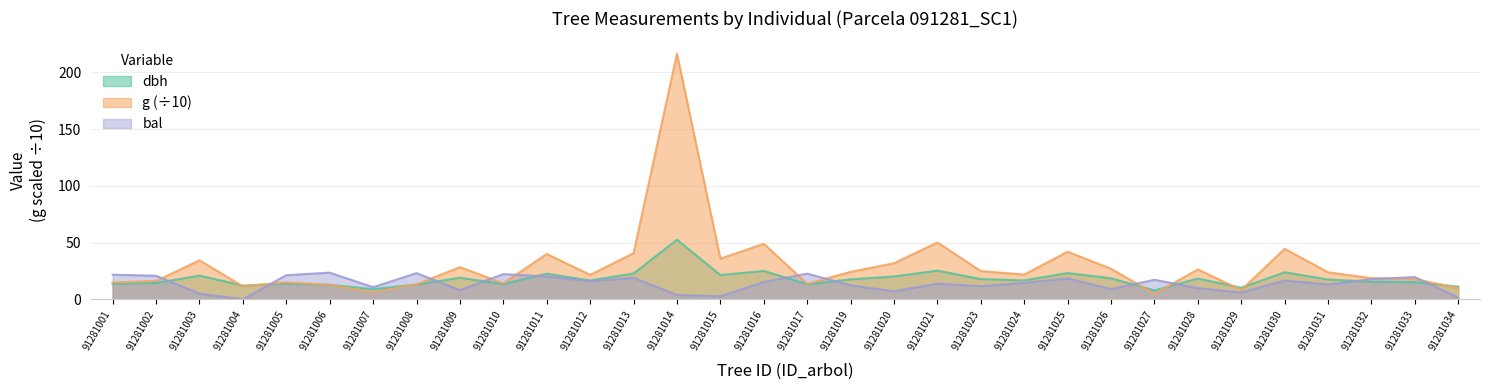

True or false: g has a value of 31.0 at 91281033.

False